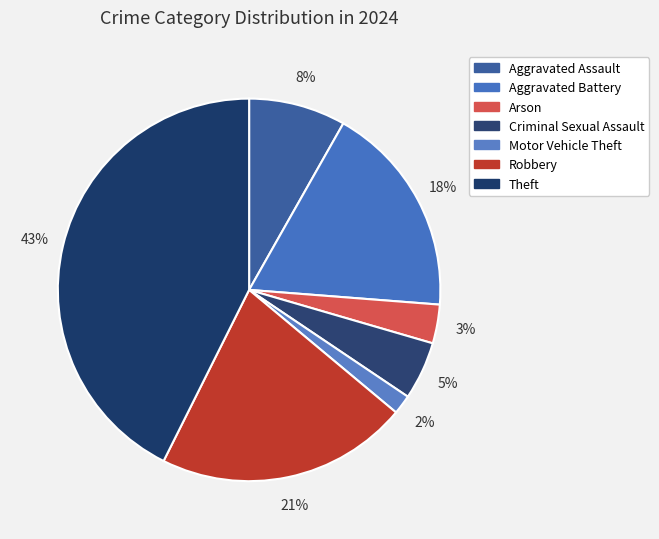

Count the number of slices in the pie.

7